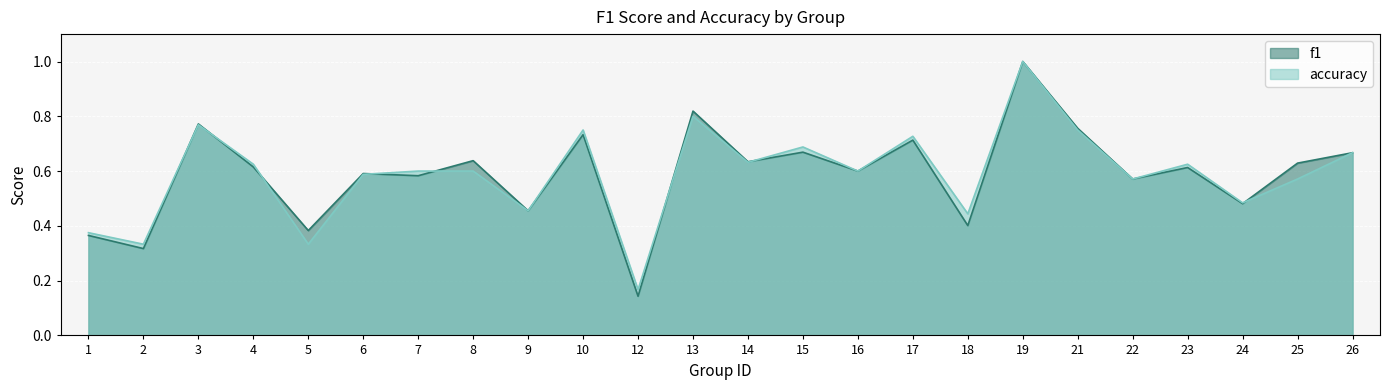

Rank the series by their maximum value, from highest to lowest.

f1, accuracy